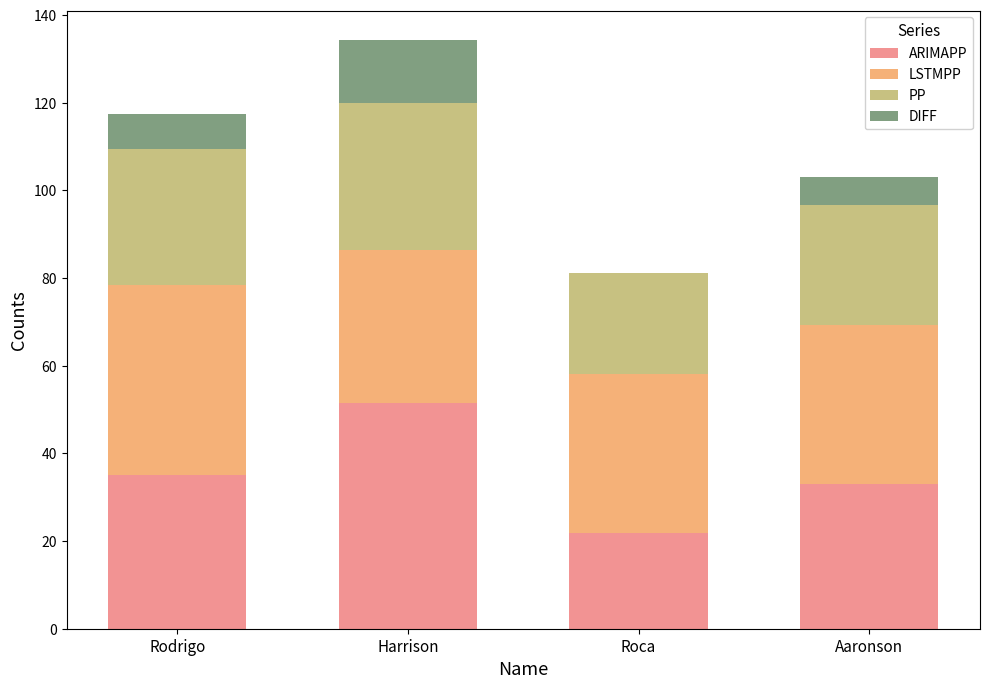

At which category is the sum across all series the highest?

Harrison